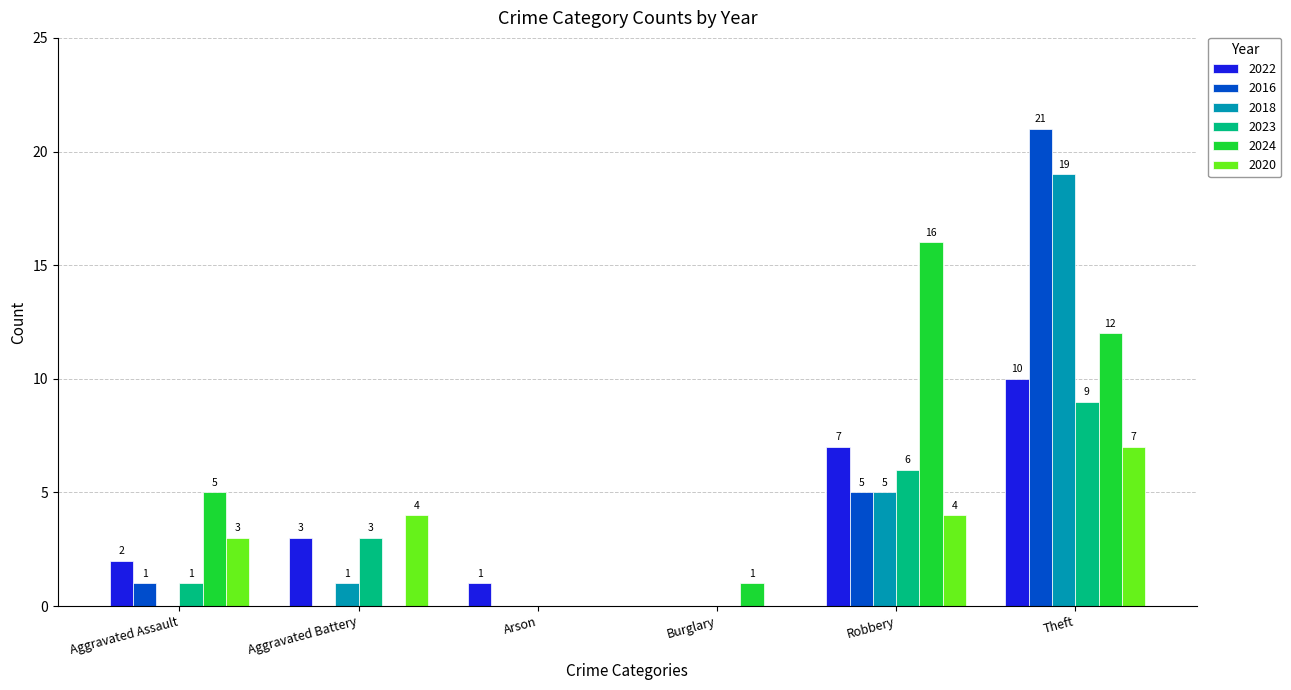

Which label corresponds to the largest value in the chart?

Theft